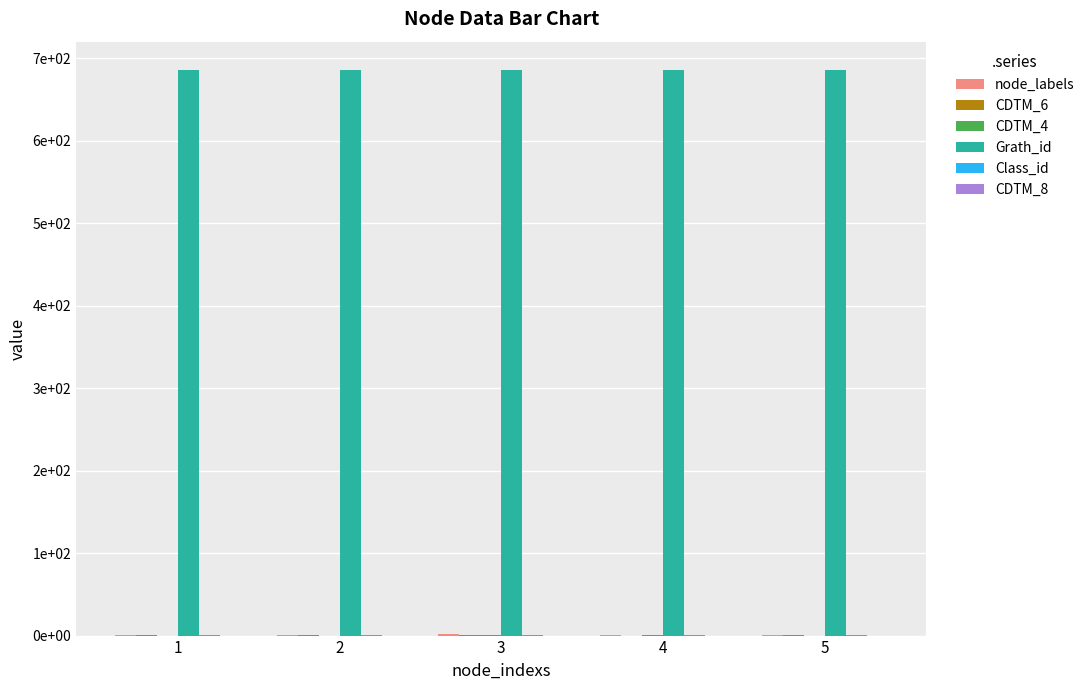

At which label is CDTM_4 closest to 0?

1